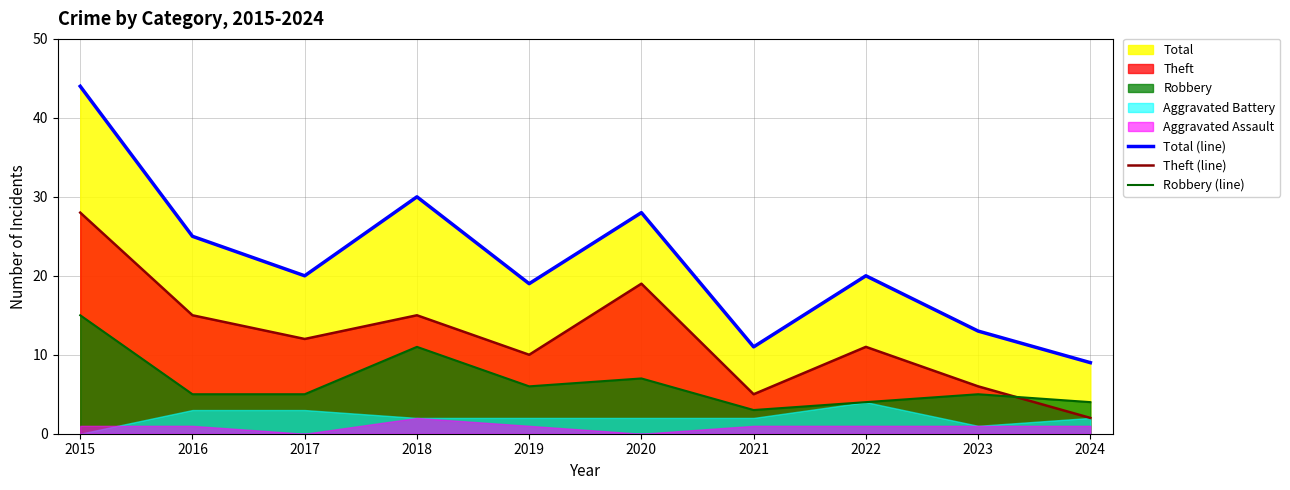

What value does the Theft (line) series have at 2022, to the nearest 5?

10